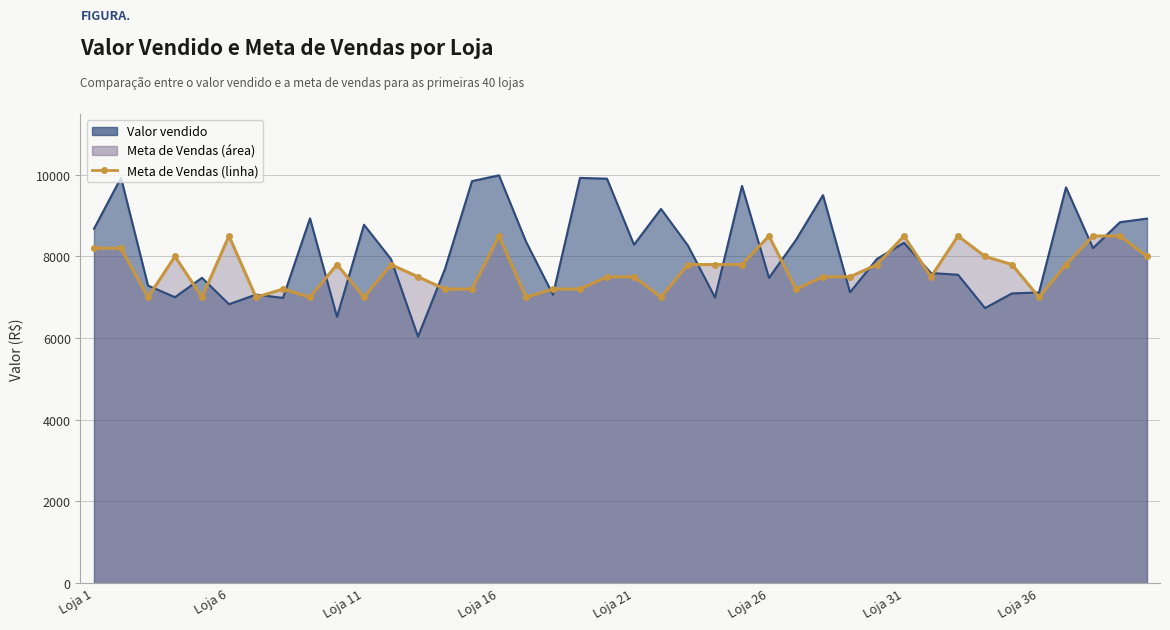

Reading right to left, transcribe all the data shown in this chart.

8000	8500	8500	7800	7000	7800	8000	8500	7500	8500	7800	7500	7500	7200	8500	7800	7800	7800	7000	7500	7500	7200	7200	7000	8500	7200	7200	7500	7800	7000	7800	7000	7200	7000	8500	7000	8000	7000	8200	8200